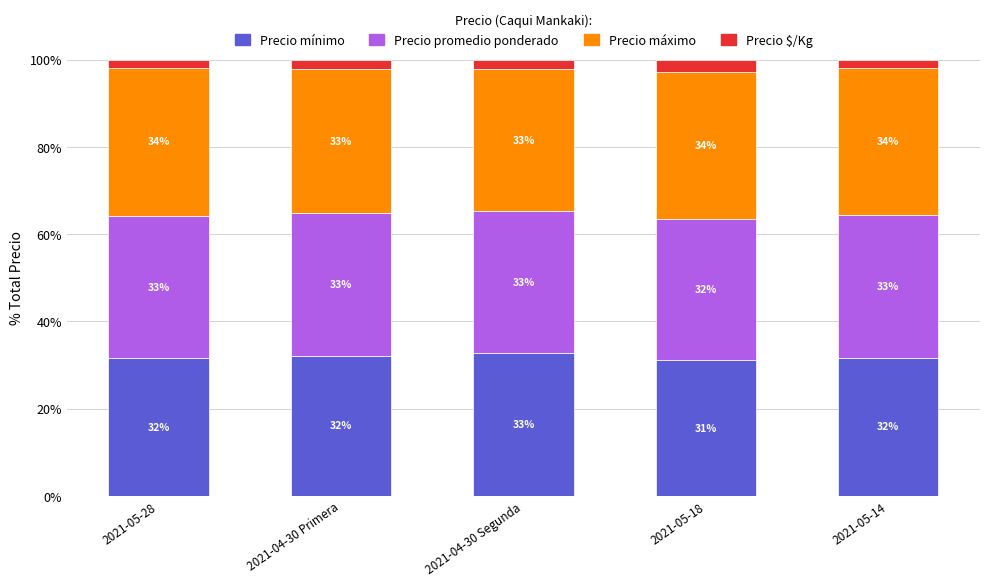

The value of Precio mínimo at 2021-04-30 Primera is 6.9. True or false?

False